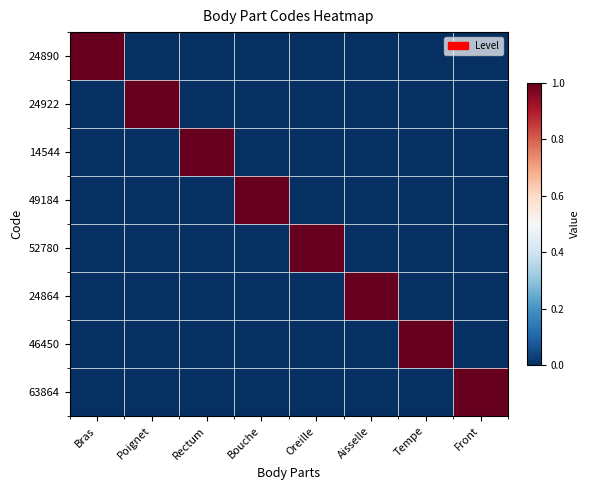

Which series changed the most between Bouche and Front?

49184